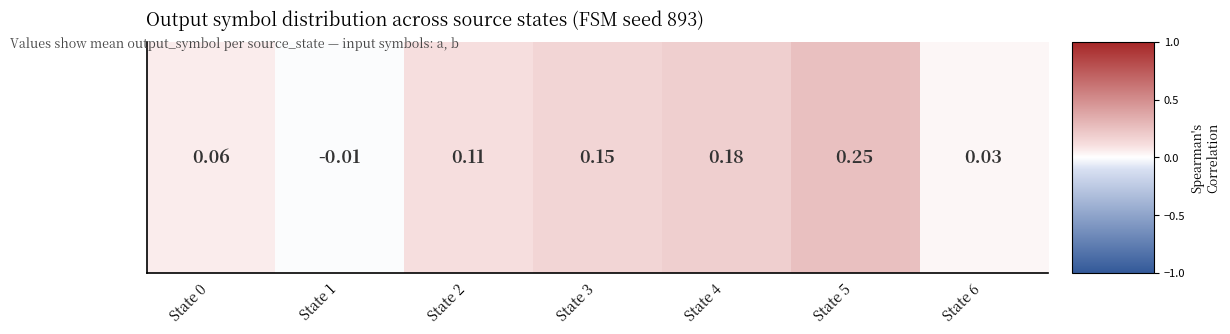

Which category has the lowest value across all series?

State 1